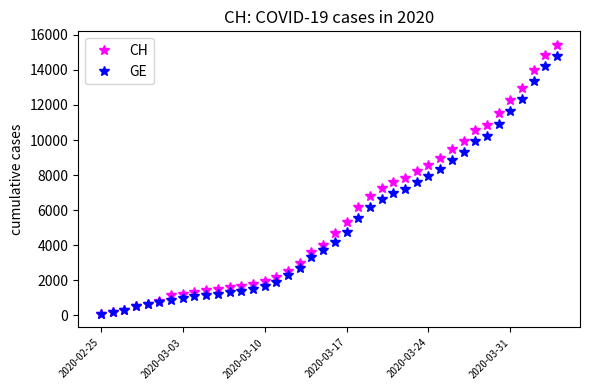

Which series has the widest spread of values?

CH